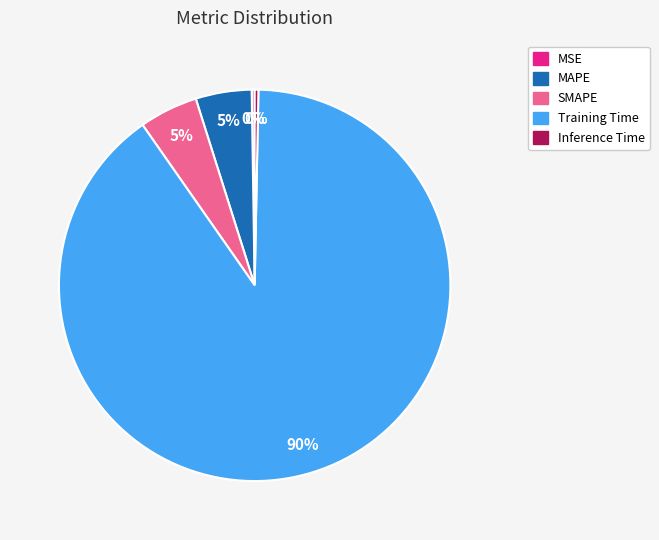

Which category has the biggest portion of the pie?

Training Time